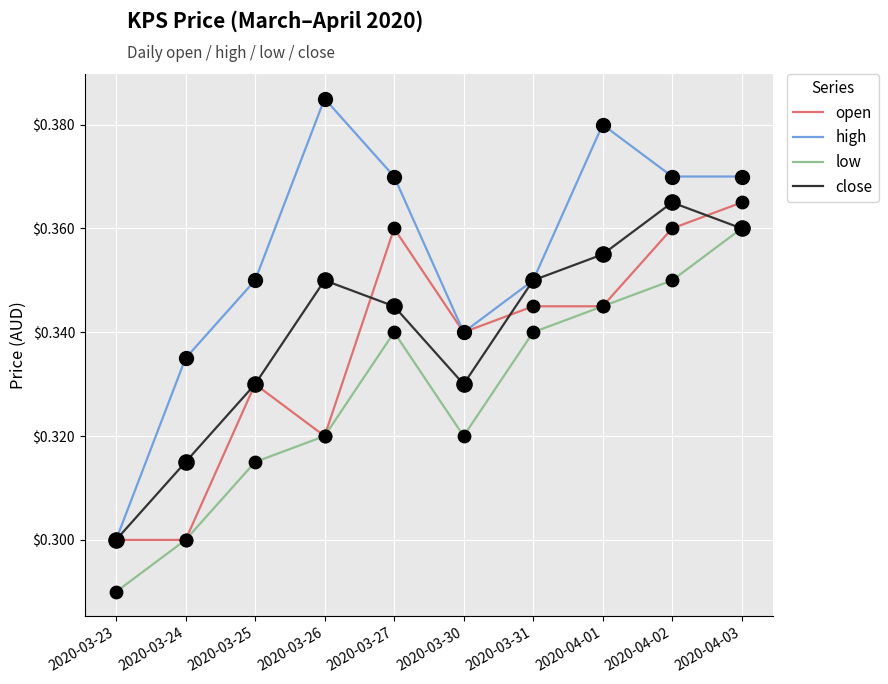

Between 2020-03-24 and 2020-03-31, which series saw the biggest shift?

open